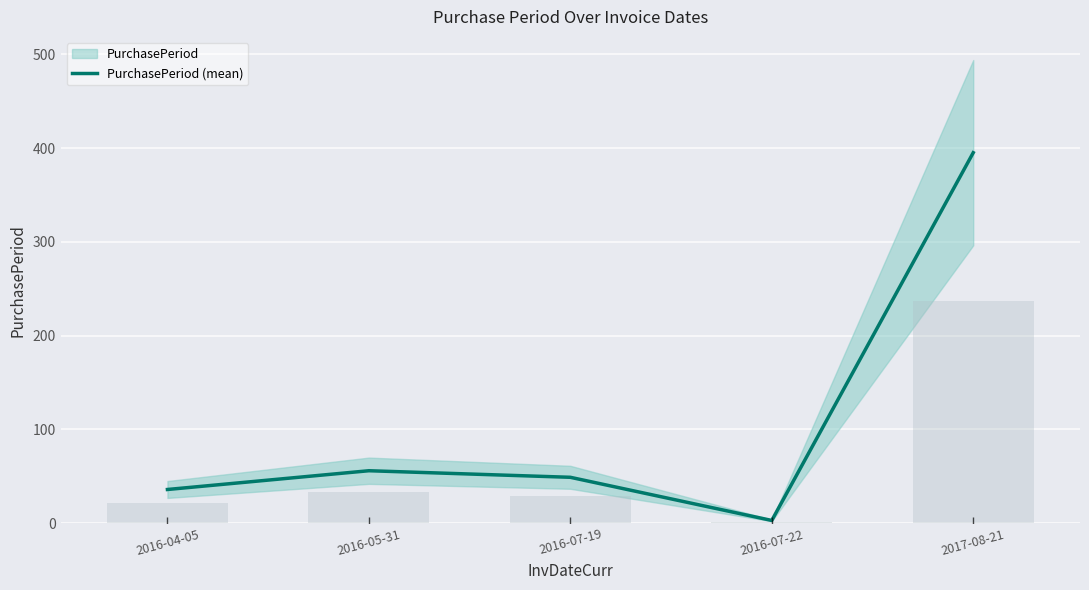

At which category does the chart reach its minimum across all series?

2016-07-22